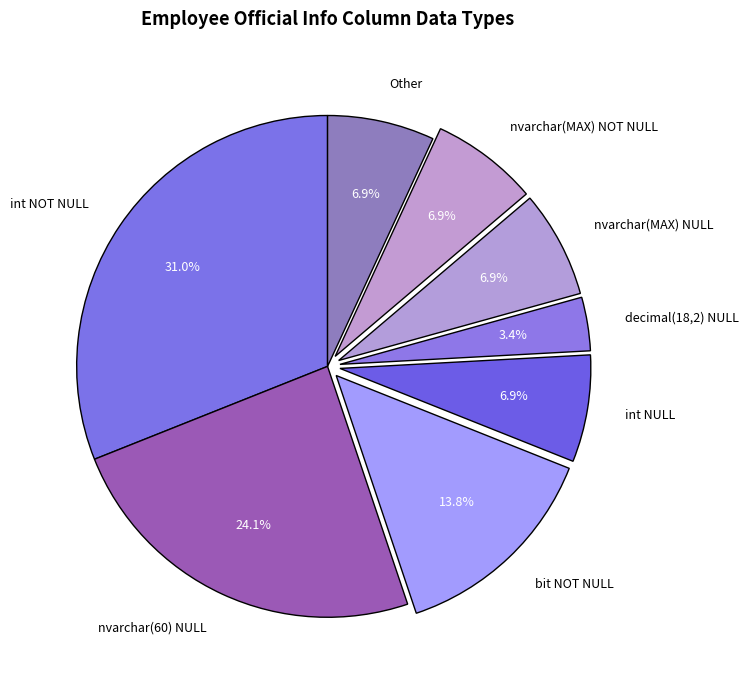

Which slice is the largest?

int NOT NULL